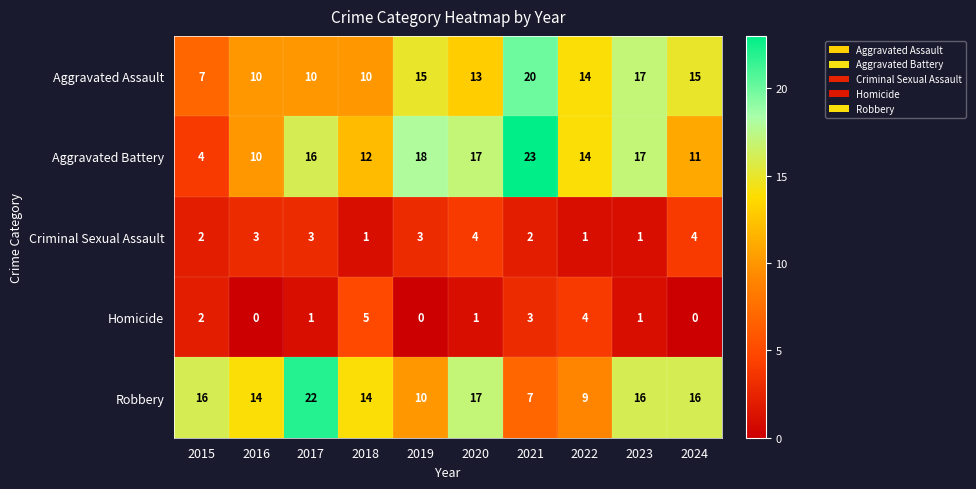

Which series has the largest total across all categories?

Aggravated Battery